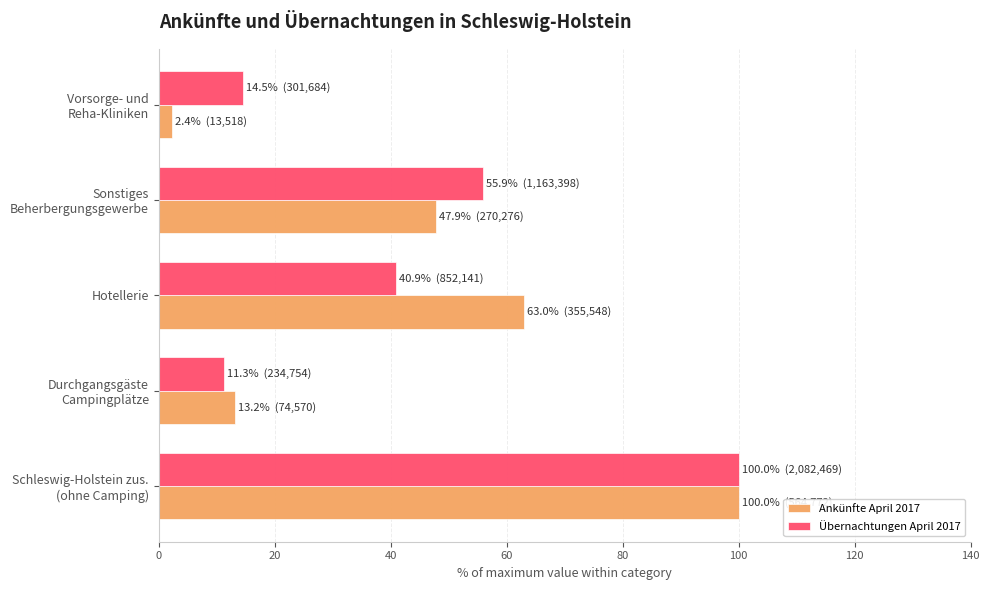

What is the minimum value for Übernachtungen April 2017?

11.3